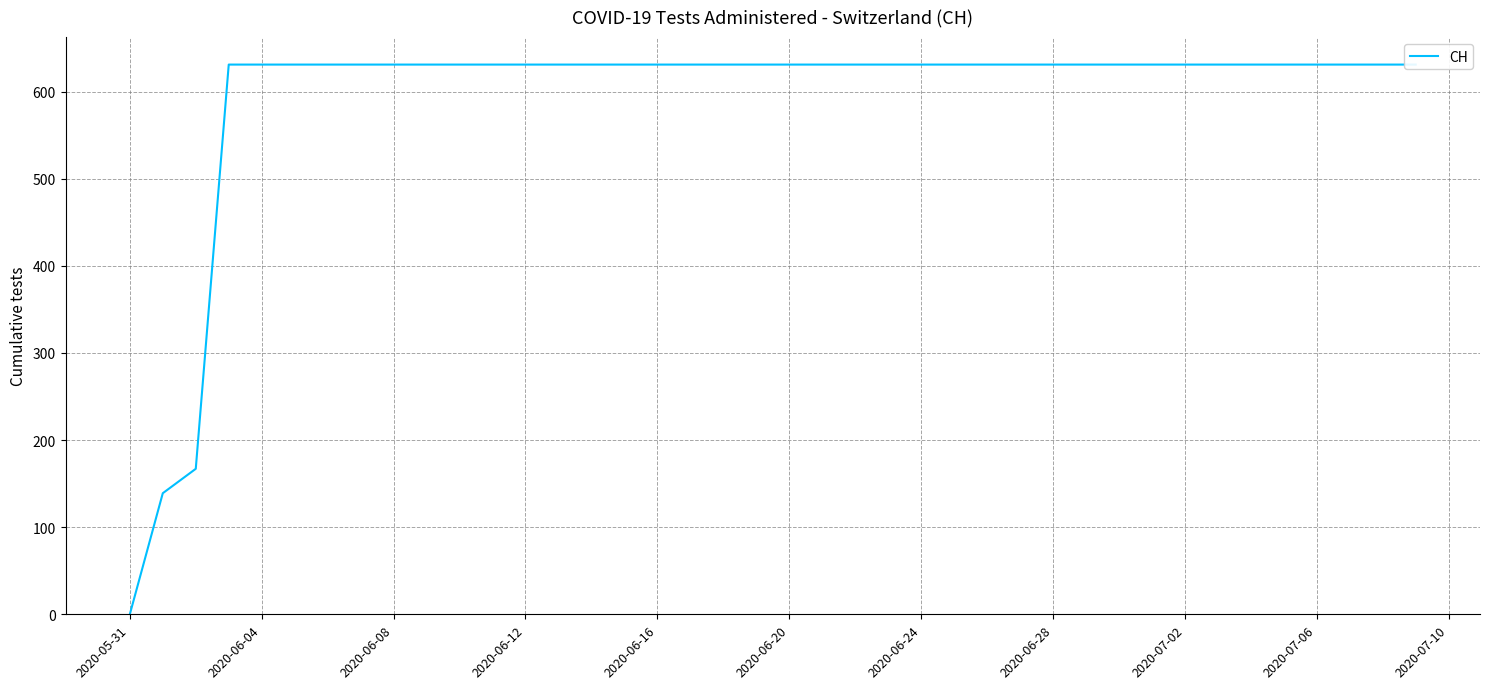

True or false: the data has more than 2 interior local peaks.

False